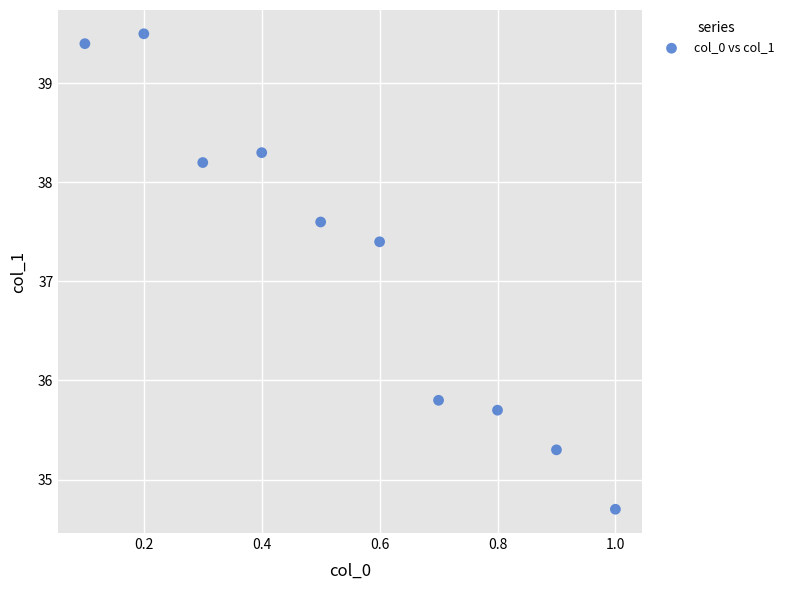

What is the average X value?

0.6